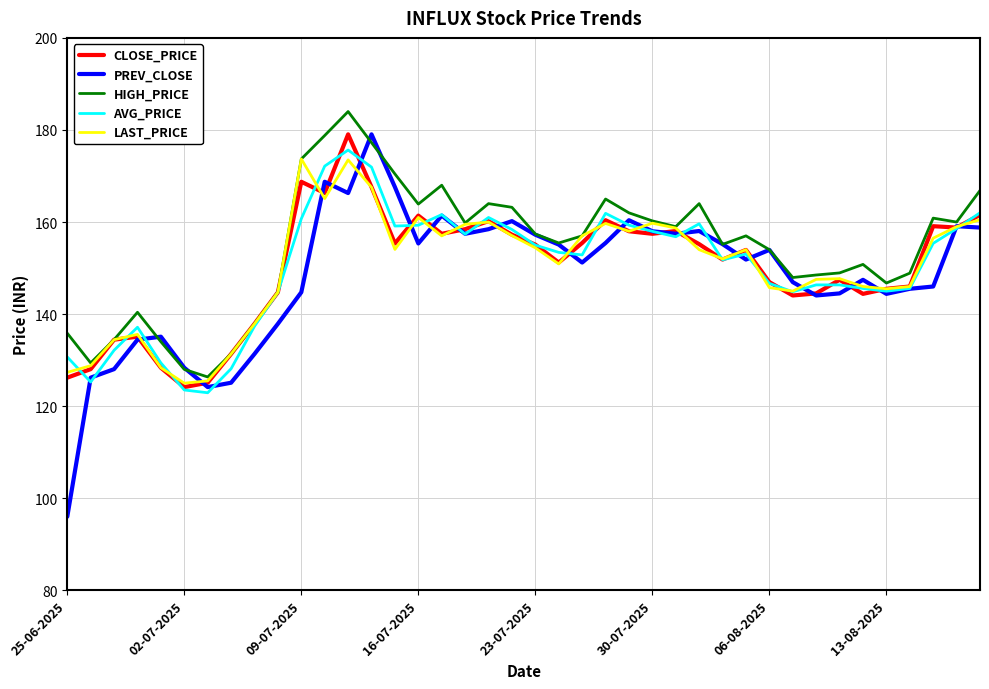

Which series has the largest range (max minus min)?

PREV_CLOSE